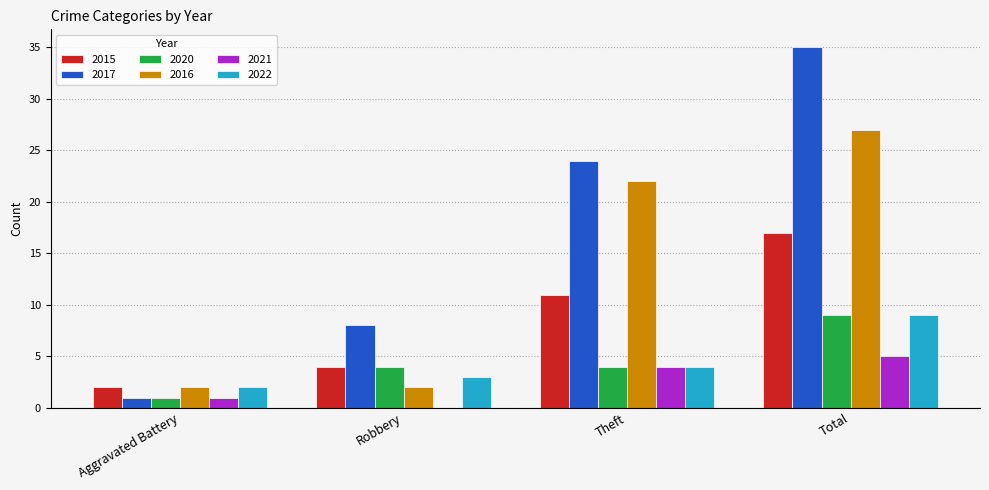

Reading left to right, list all the values displayed in this chart.

2015: 2	4	11	17
2017: 1	8	24	35
2020: 1	4	4	9
2016: 2	2	22	27
2021: 1	0	4	5
2022: 2	3	4	9